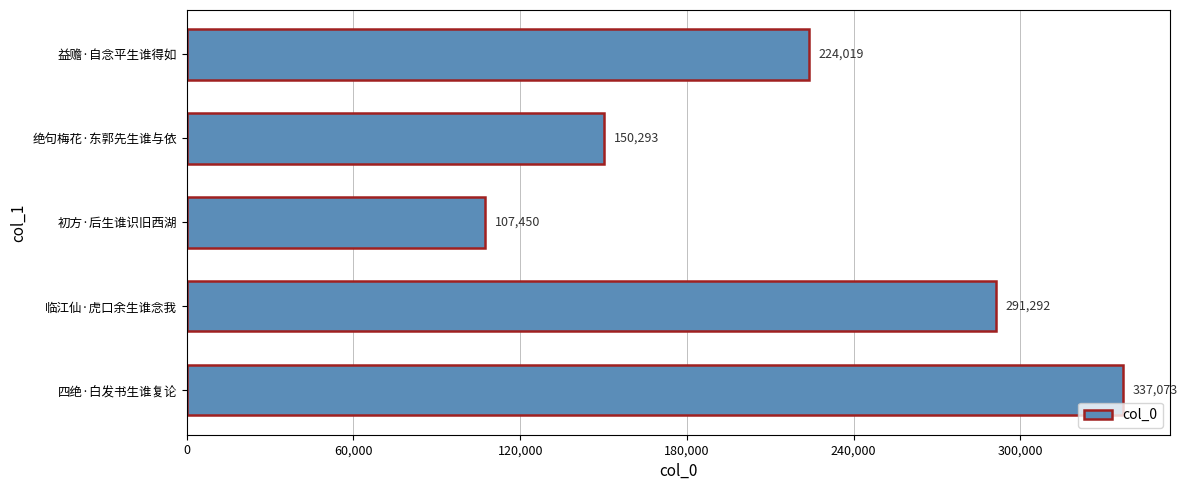

Reading top to bottom, extract all data points from this chart.

224019	150293	107450	291292	337073